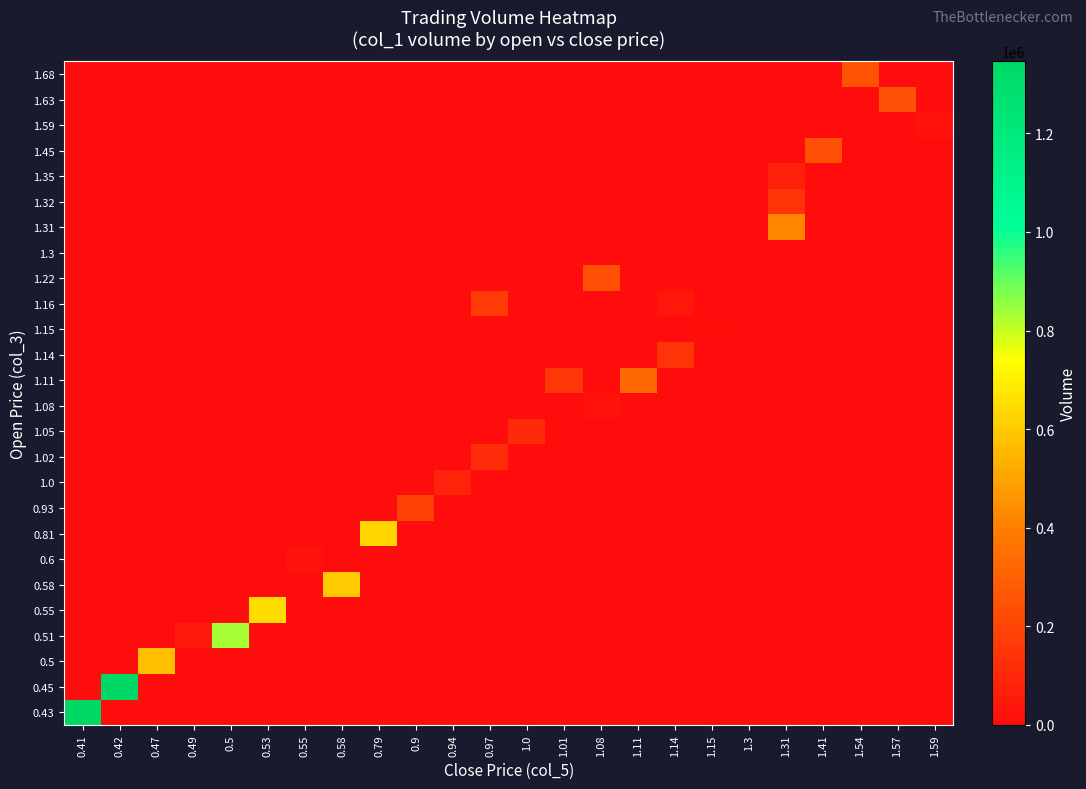

Count the number of categories in the chart.

24